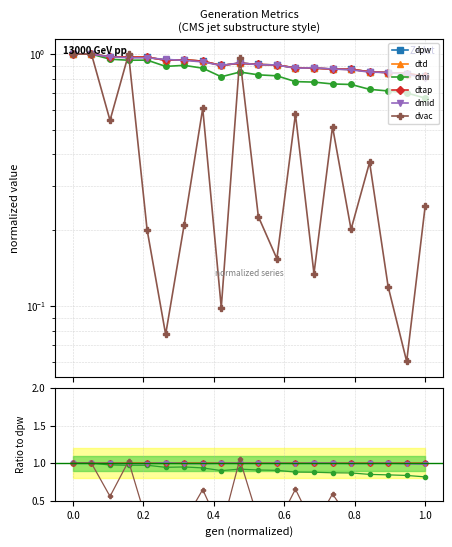

How many intersections are there between dmid and dpw?

10